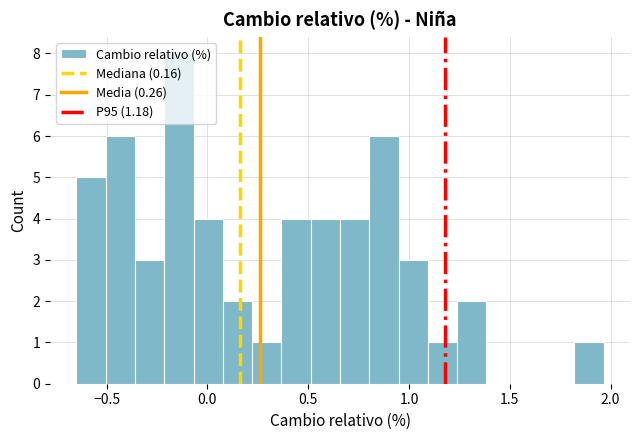

Around what value on the x-axis is the tallest bar? Give the approximate position of its centre, as read against the axis.

-0.15